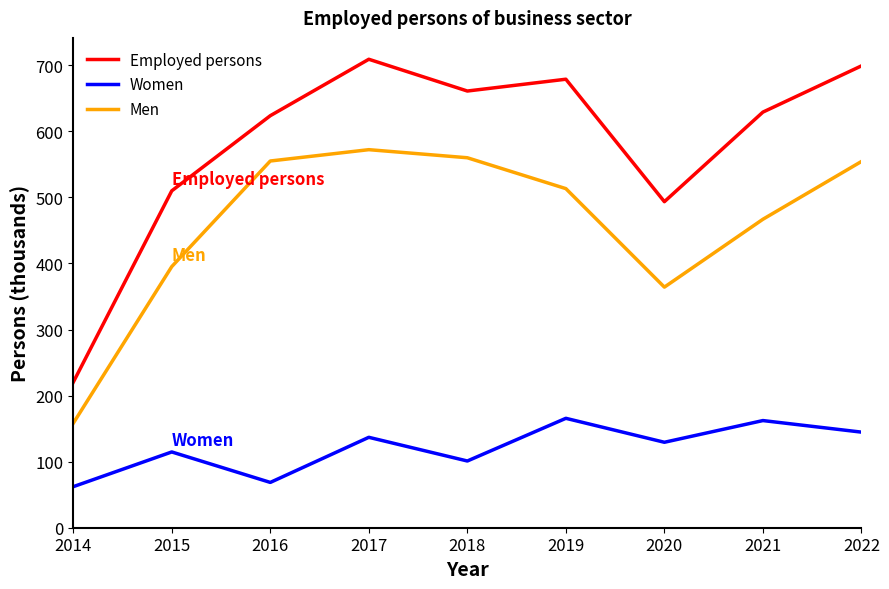

Which category has the highest value across all series?

2017